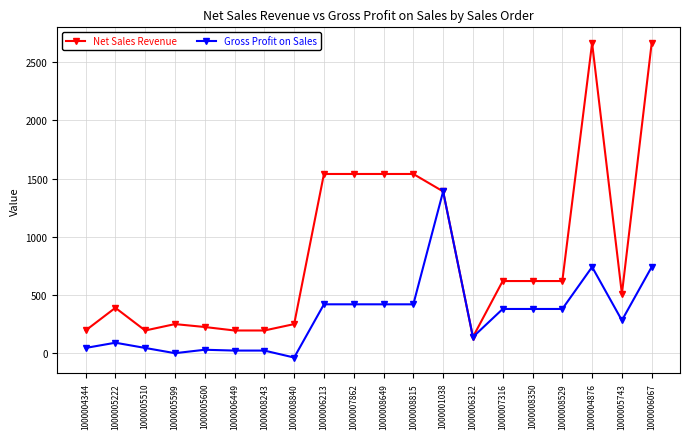

What is the sum of all Gross Profit on Sales values?

6329.8